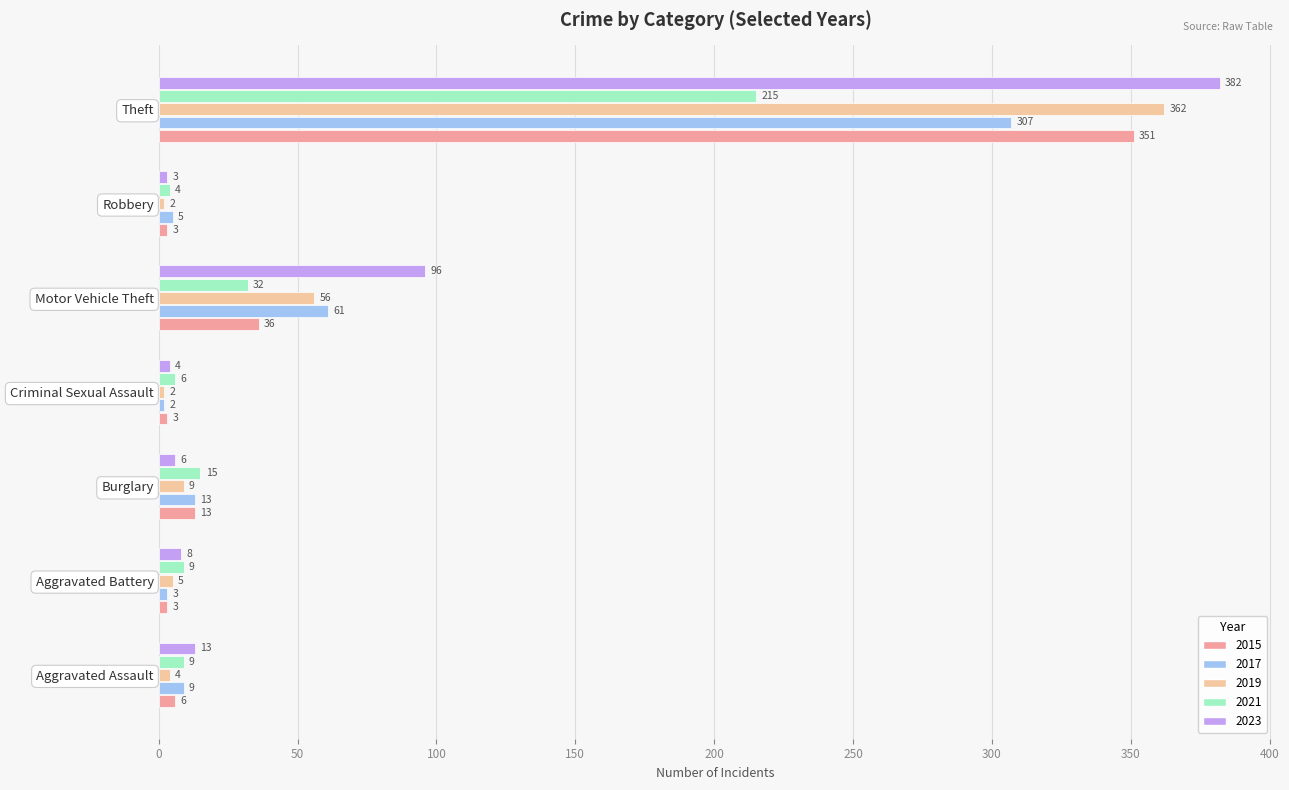

Is it true that 2017 equals 9 at Aggravated Assault?

True